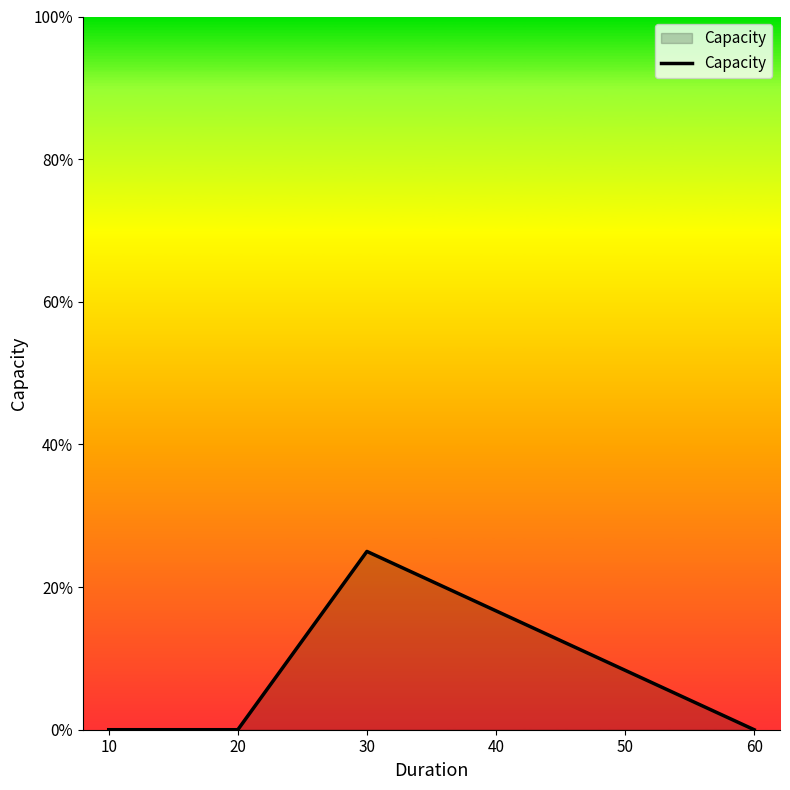

What is the sum of all values?

0.2